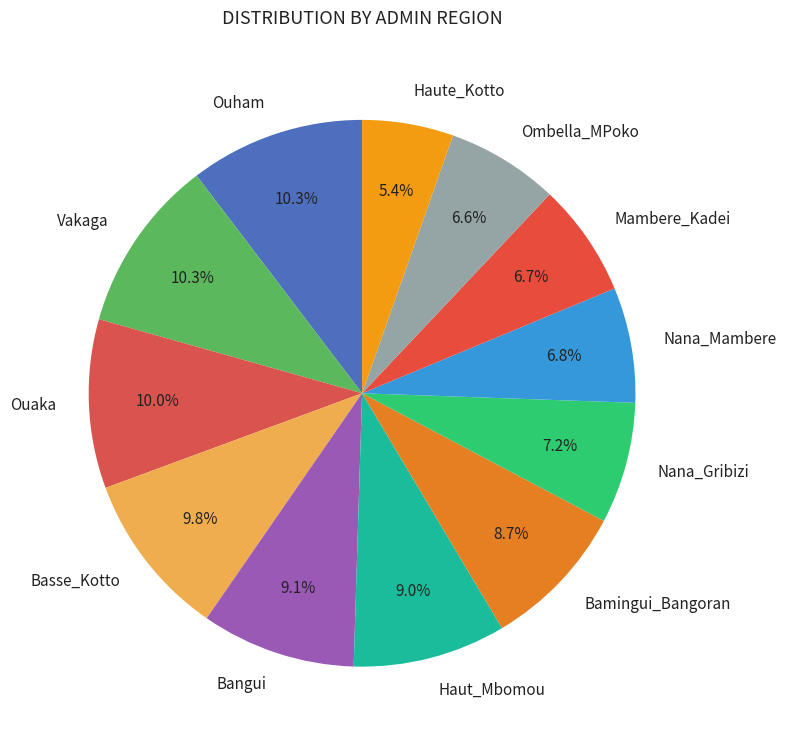

Which category has the smallest portion of the pie?

Haute_Kotto